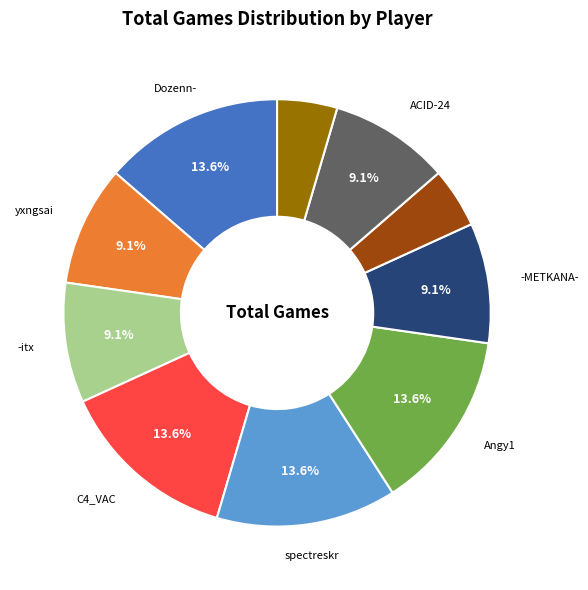

Is there any slice that represents more than half of the pie?

No